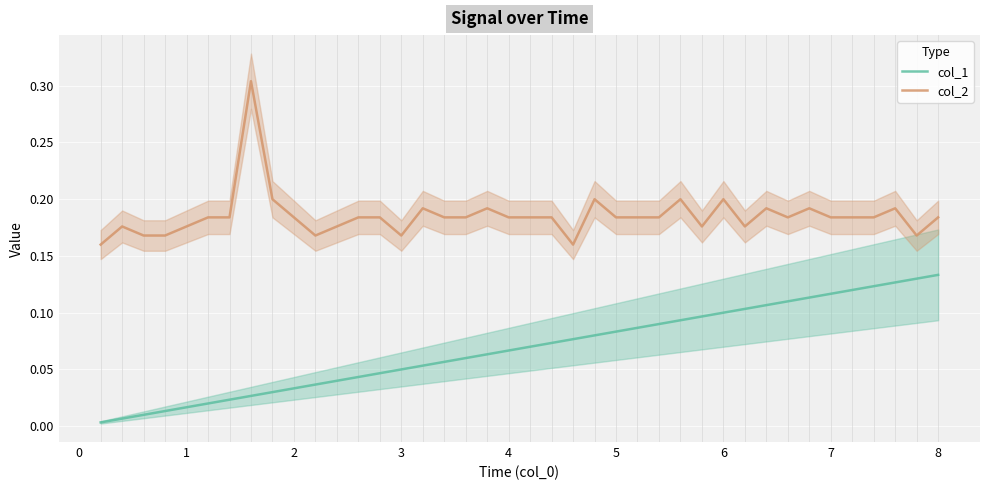

What are all the series names shown in the legend?

col_1, col_2